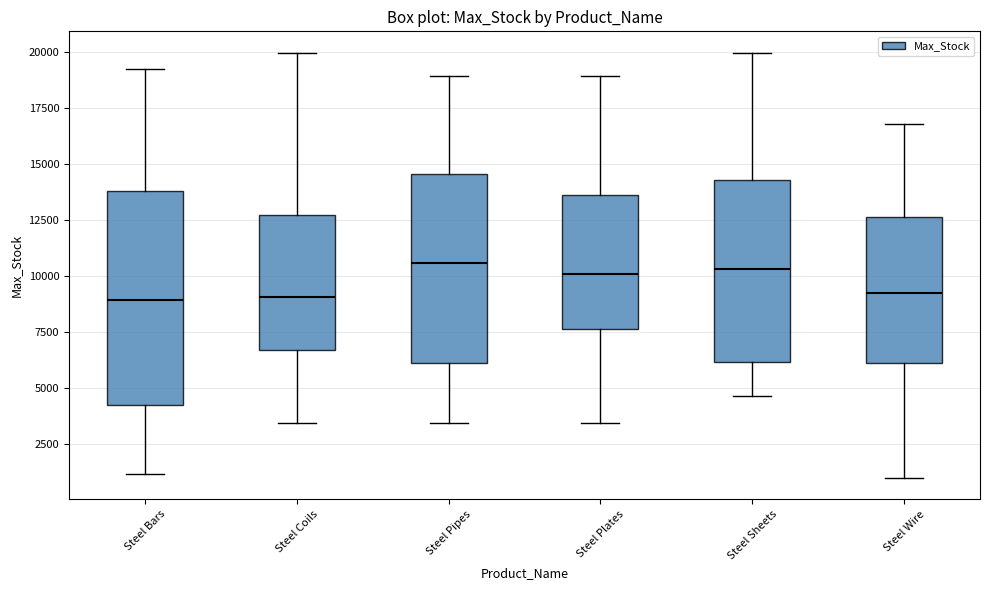

Where is the upper edge of the box for Steel Coils on the y-axis? The values are not printed on the chart, so give them approximately, as read against the axis.

12500